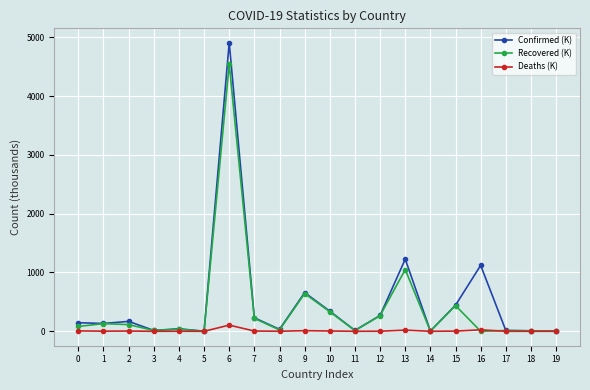

What is the maximum value for Recovered (K)?

4542.9